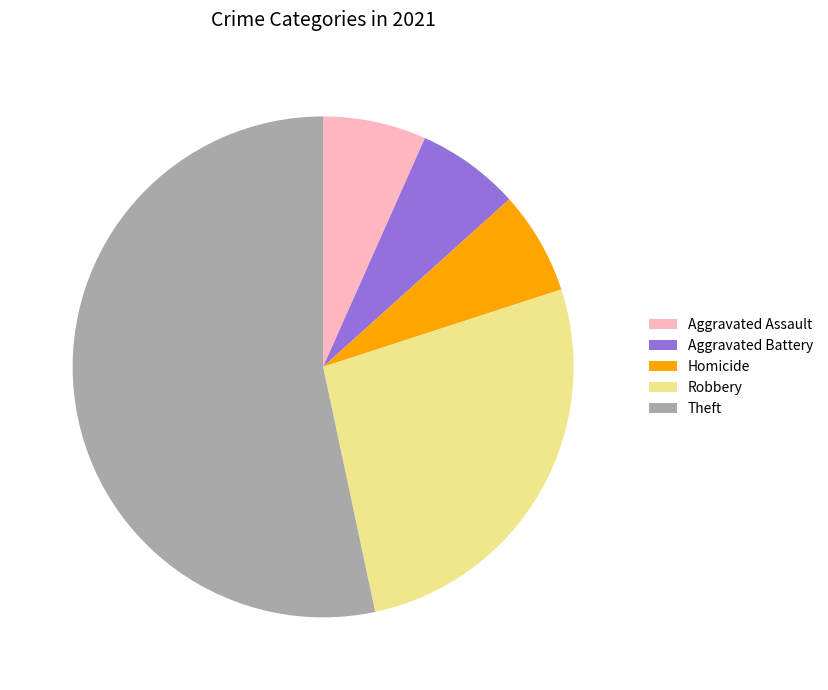

Which category has the biggest portion of the pie?

Theft